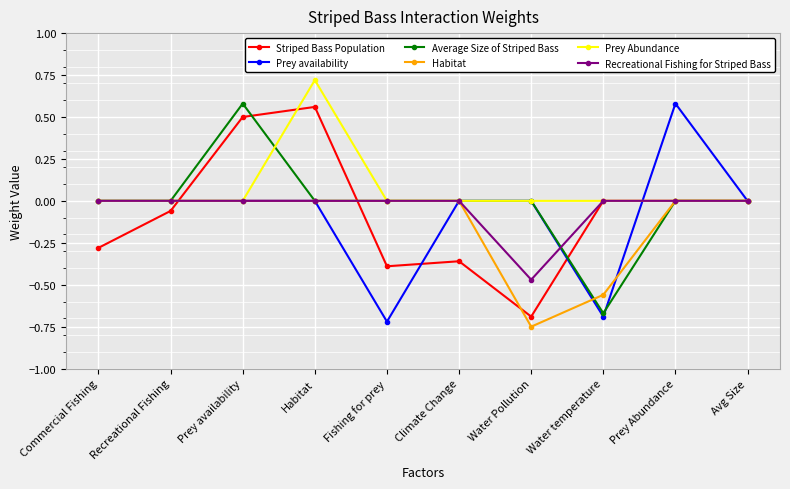

Between Fishing for prey and Prey Abundance, which series saw the biggest shift?

Prey availability